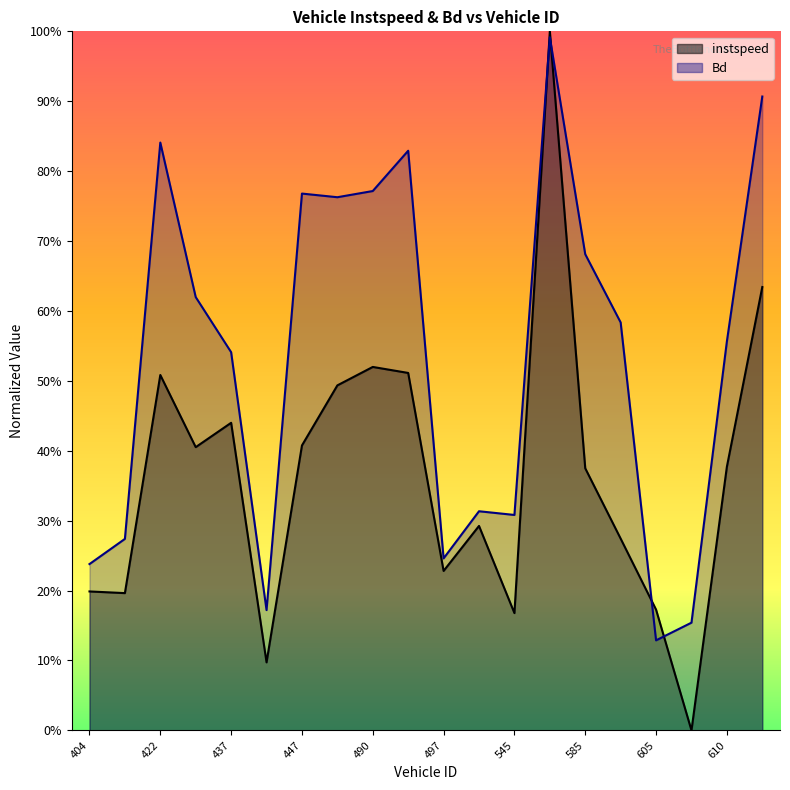

What are all the series names shown in the legend?

instspeed, Bd